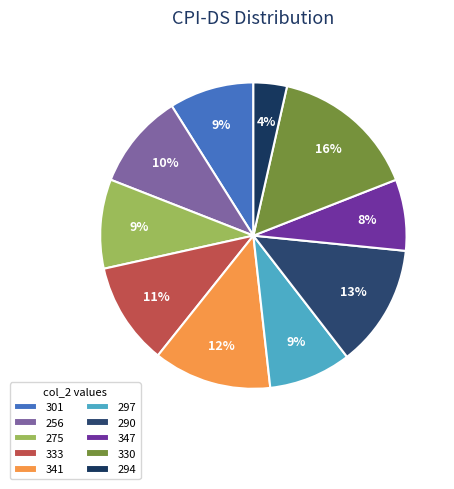

What is the ratio of the value at 256 to the value at 290?

0.8